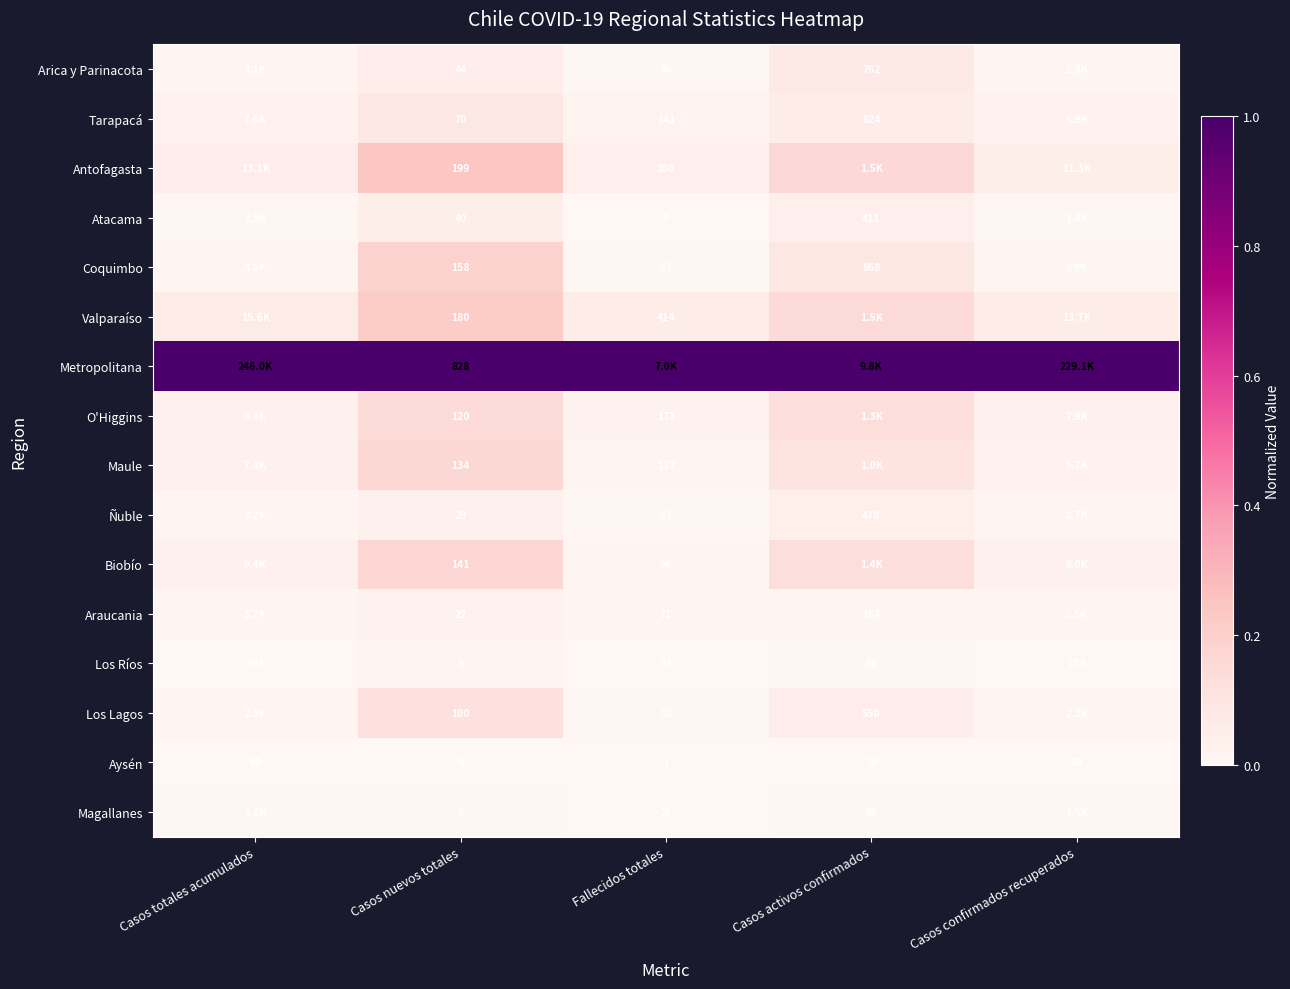

At Fallecidos totales, list the series in order from smallest to largest.

Aysén, Atacama, Los Ríos, Magallanes, Los Lagos, Arica y Parinacota, Coquimbo, Ñuble, Araucania, Biobío, Maule, Tarapacá, O'Higgins, Antofagasta, Valparaíso, Metropolitana